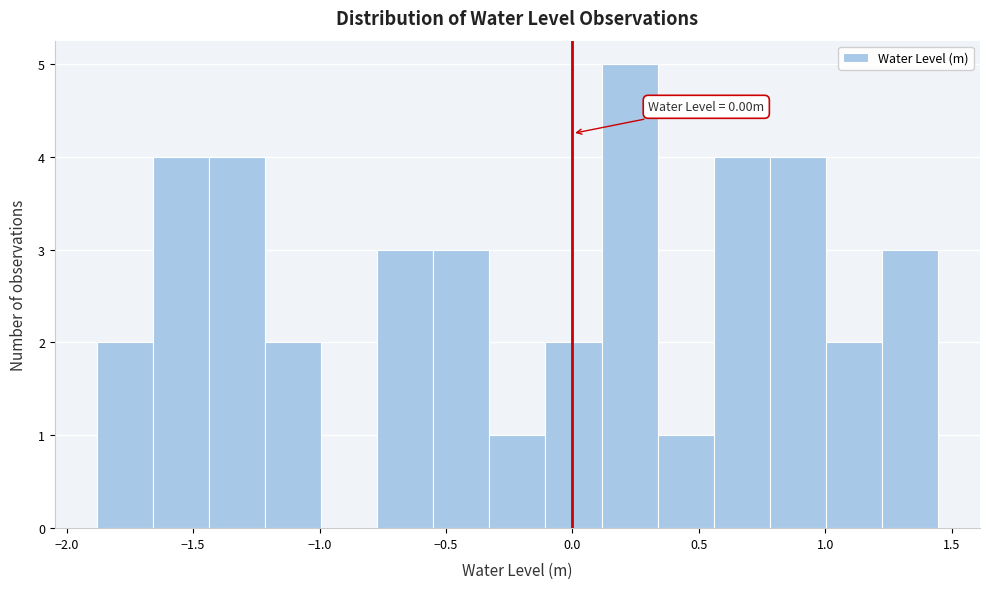

Which range on the x-axis has the tallest bar?

0.10 to 0.35